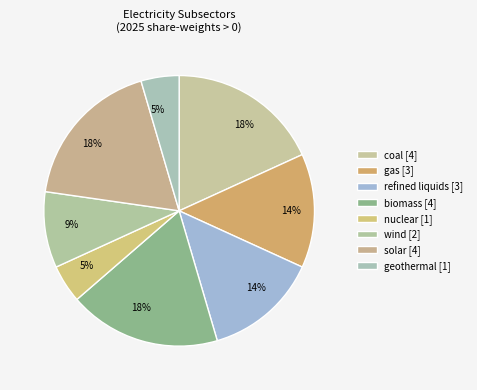

Count the number of slices in the pie.

8